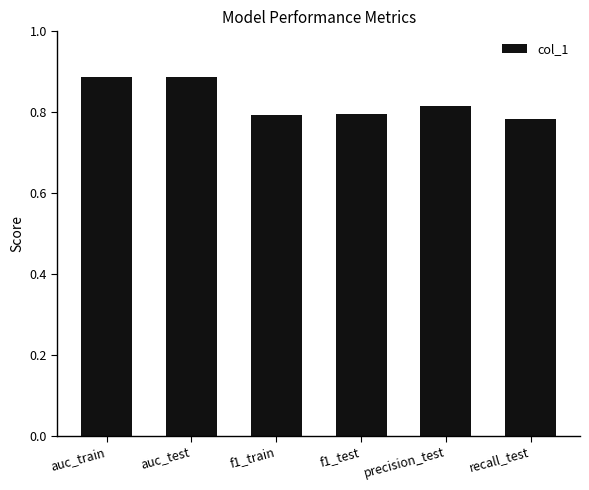

Which has a higher value, auc_train or f1_test?

auc_train